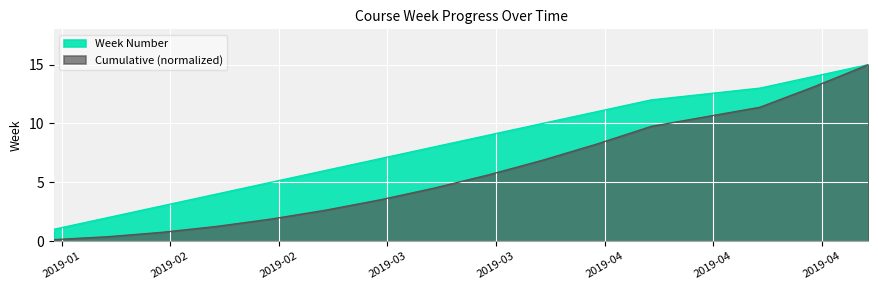

Count the number of values greater than 8.

7